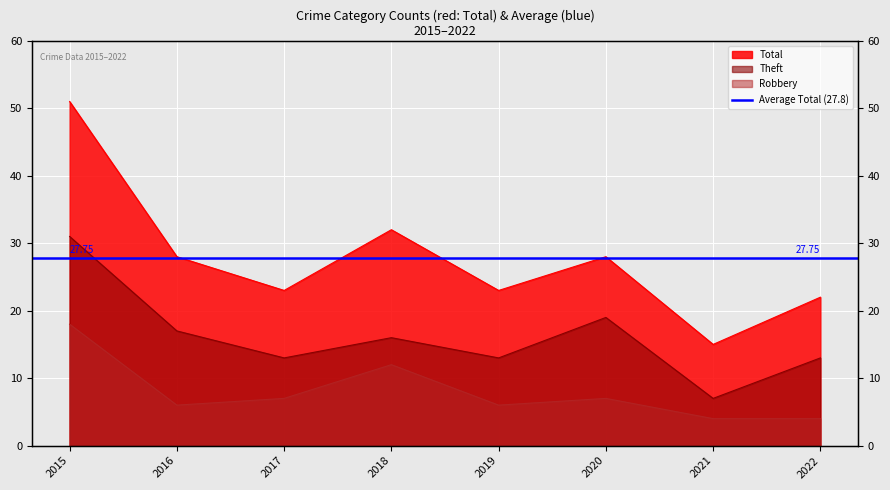

Reading left to right, list all the values displayed in this chart.

Robbery: 18	6	7	12	6	7	4	4
Theft: 31	17	13	16	13	19	7	13
Total: 51	28	23	32	23	28	15	22